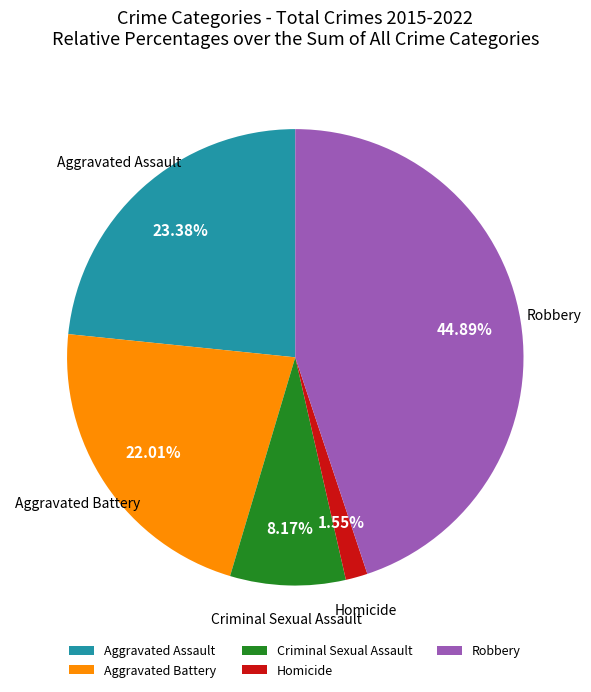

Rank the categories by value from lowest to highest.

Homicide, Criminal Sexual Assault, Aggravated Battery, Aggravated Assault, Robbery